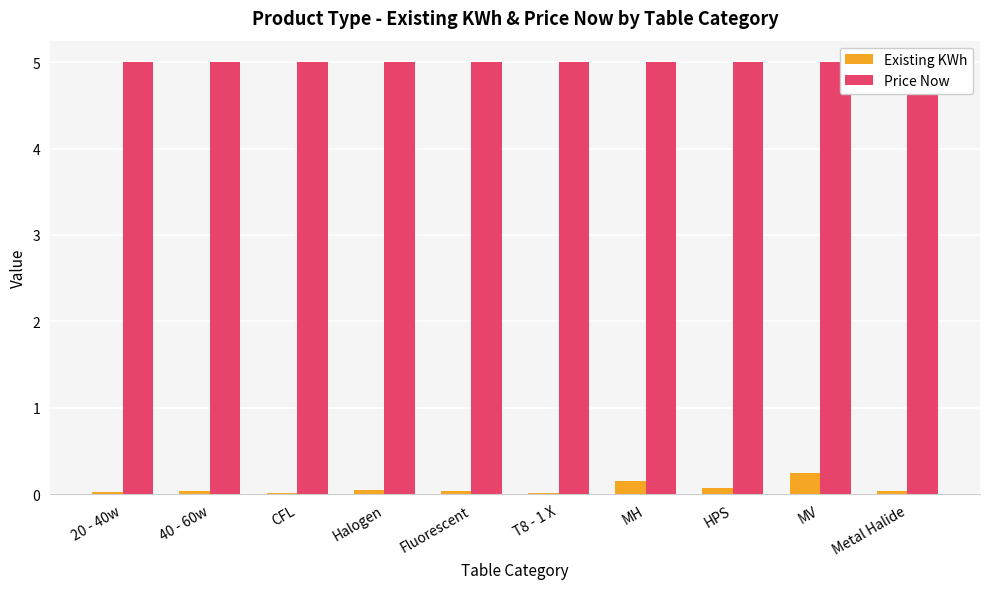

What is the total value across all series at T8 - 1 X?

5.0